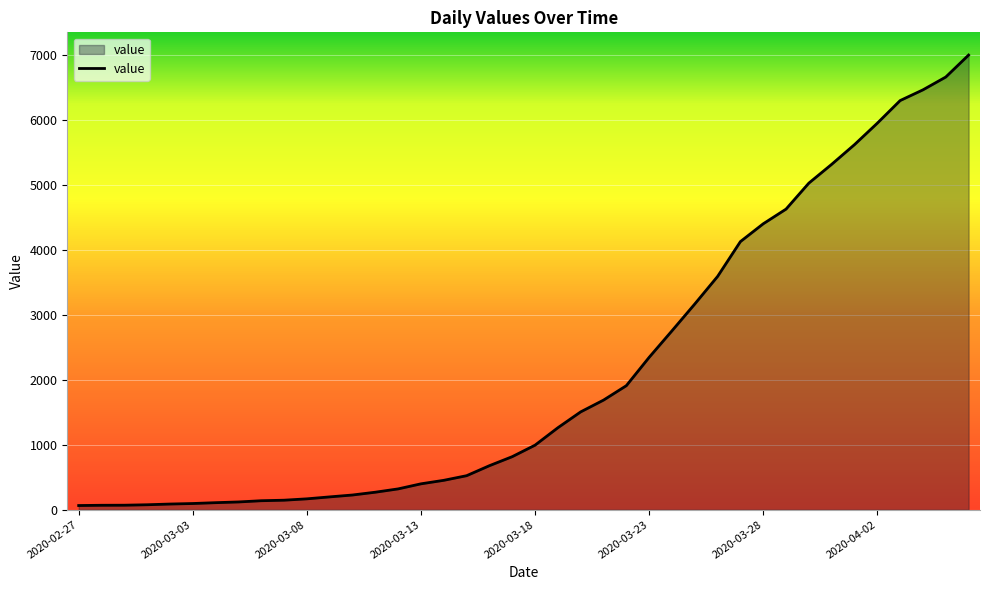

How many lines are shown in the chart?

1